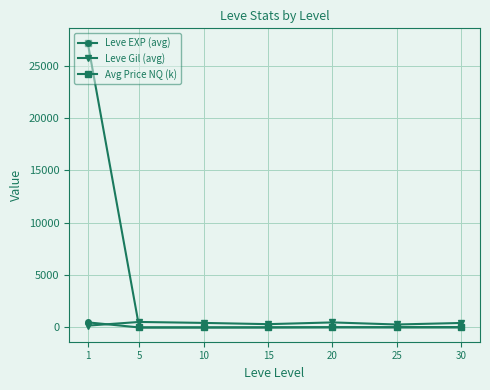

Between which two adjacent categories do Leve Gil (avg) and Leve EXP (avg) first intersect?

1 and 5